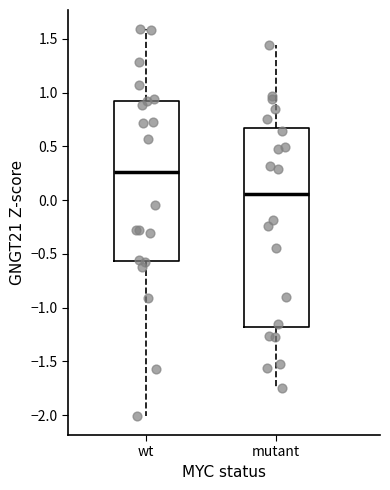

Which box has the lowest median line?

mutant